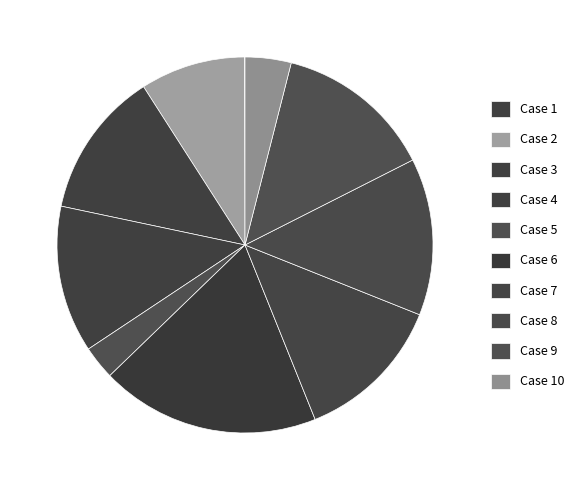

Count the number of slices in the pie.

10